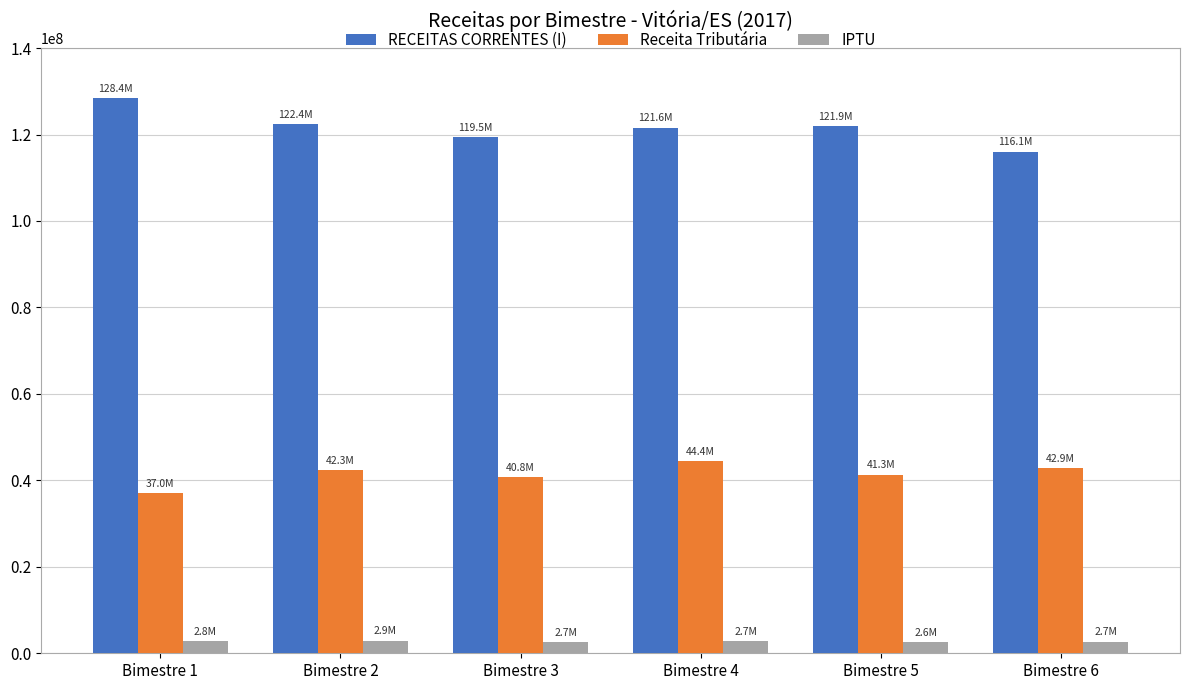

What is the total value across all series at Bimestre 1?

168170796.7